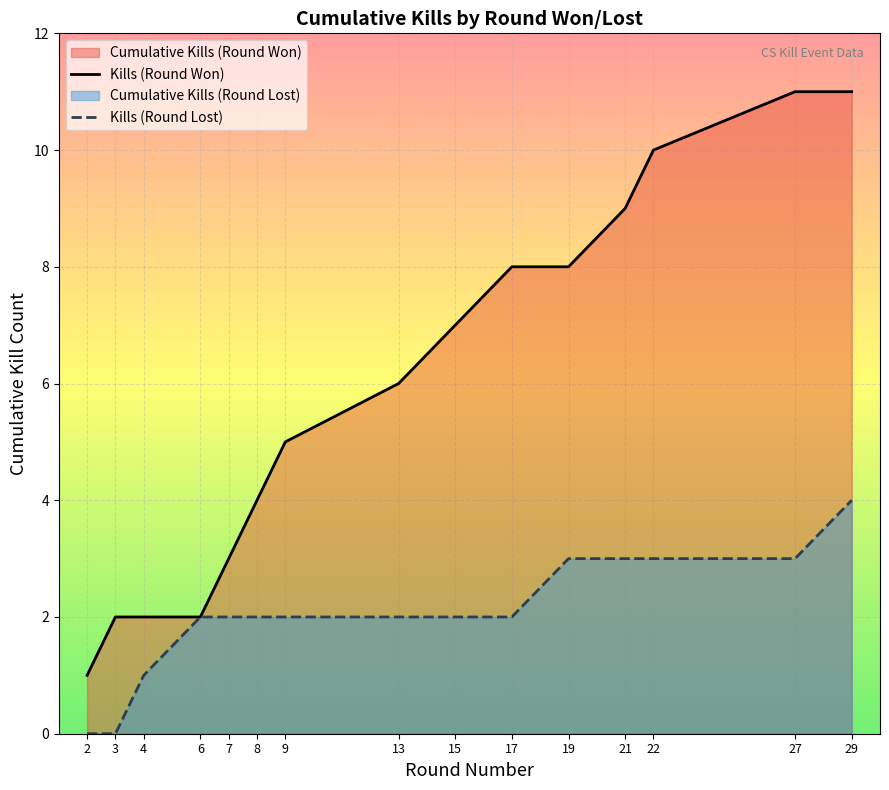

At which label is Kills (Round Won) closest to 6?

13